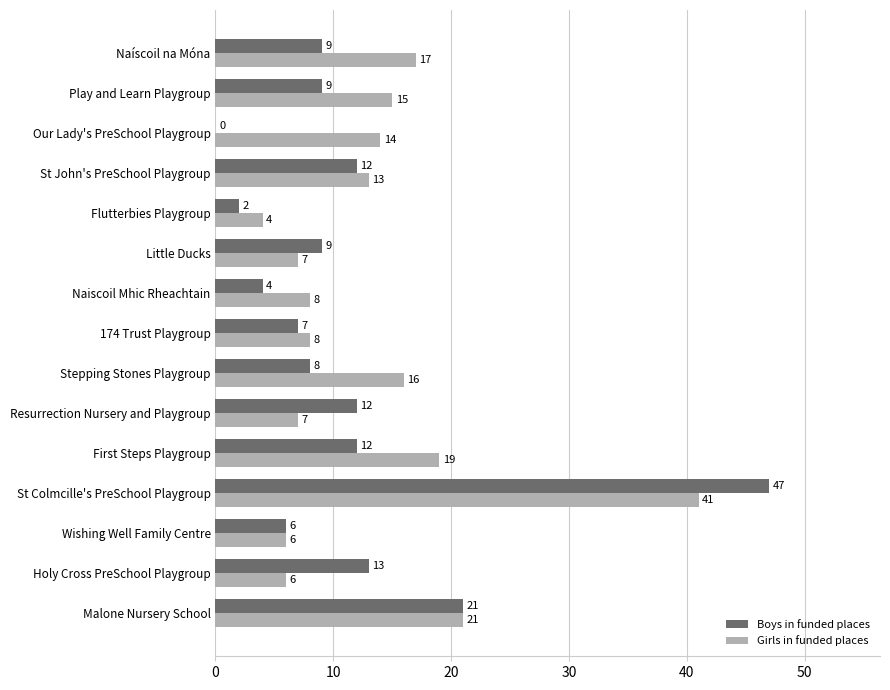

What value does the Boys in funded places series have at Naiscoil Mhic Rheachtain?

4